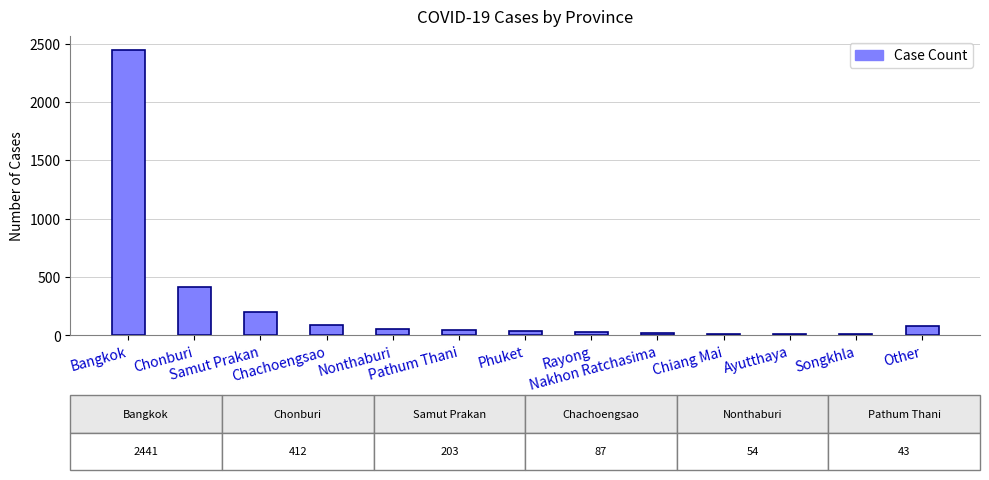

What is the change in value from Chonburi to Other?

-330